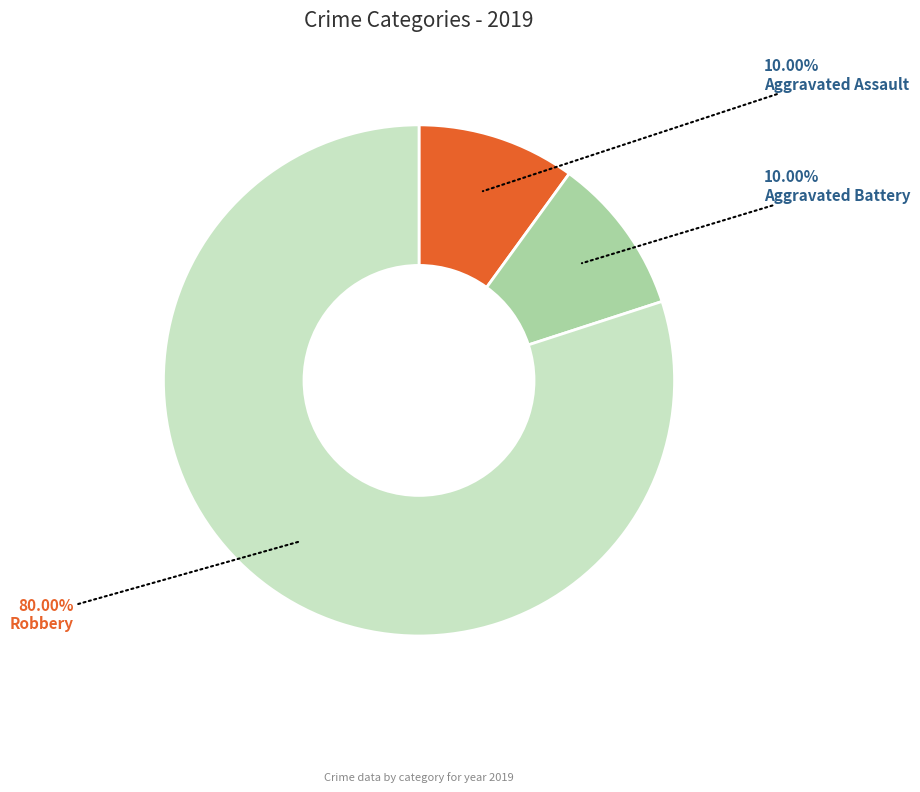

Count the number of slices in the pie.

3